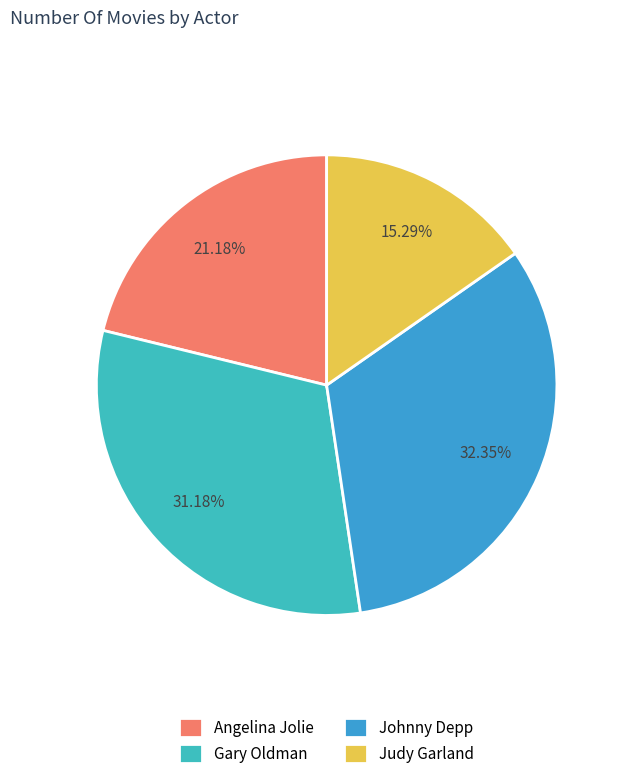

Rank the categories by value from lowest to highest.

Judy Garland, Angelina Jolie, Gary Oldman, Johnny Depp